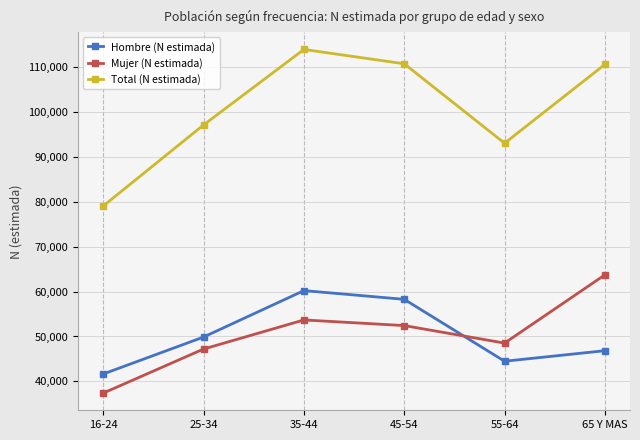

What is the value of the Total (N estimada) point at the 2nd from the left?

97083